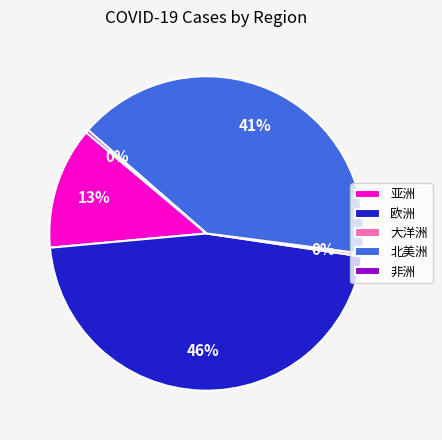

What is the largest slice in the pie chart?

欧洲